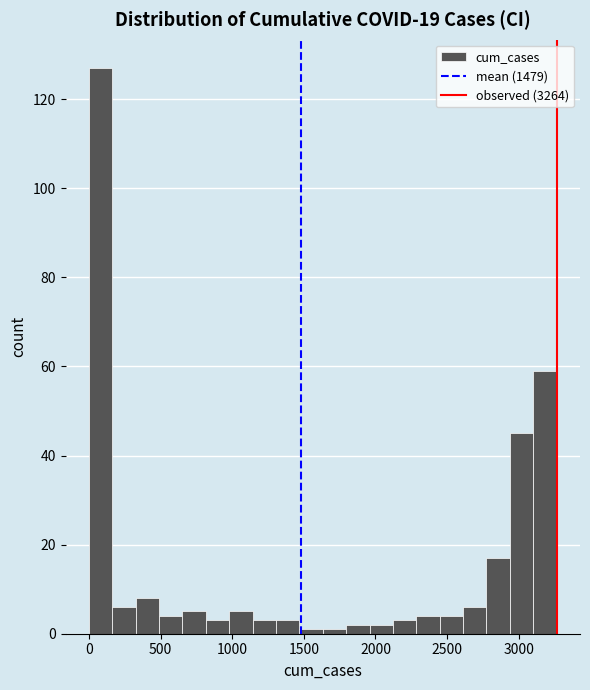

Around what value on the x-axis is the tallest bar? Give the approximate position of its centre, as read against the axis.

100